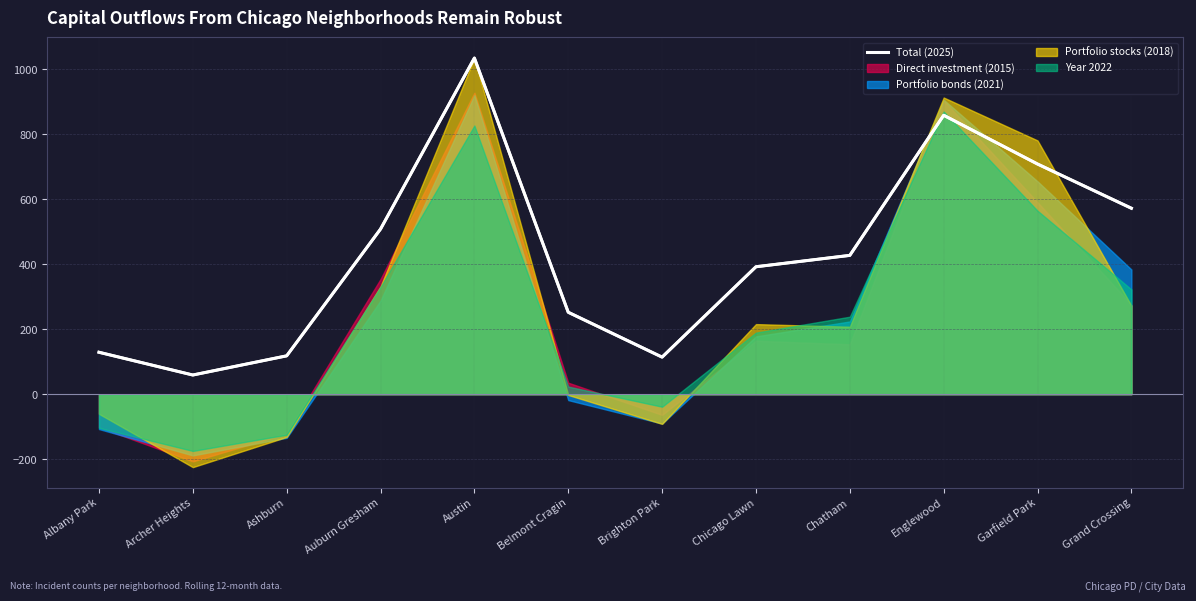

The value at Garfield Park is 1033. True or false?

False